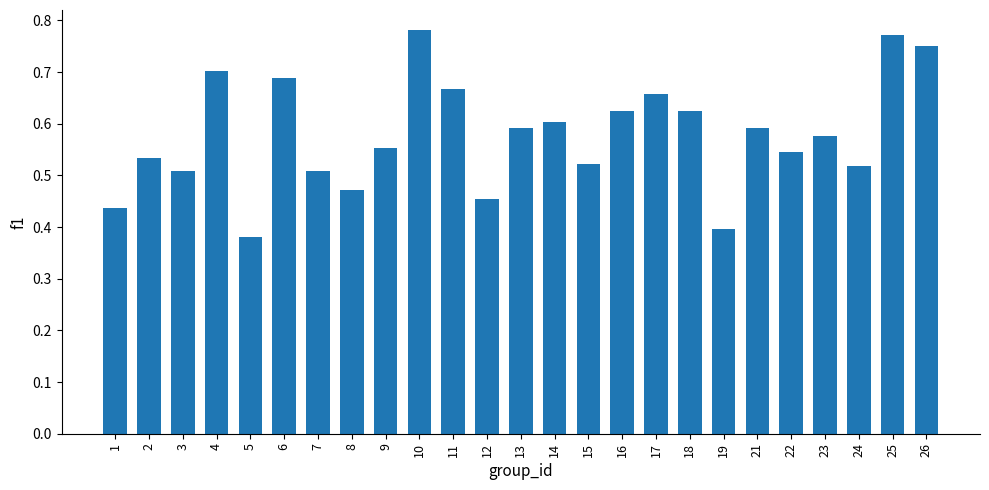

Where is the data nearest to the value 0?

5